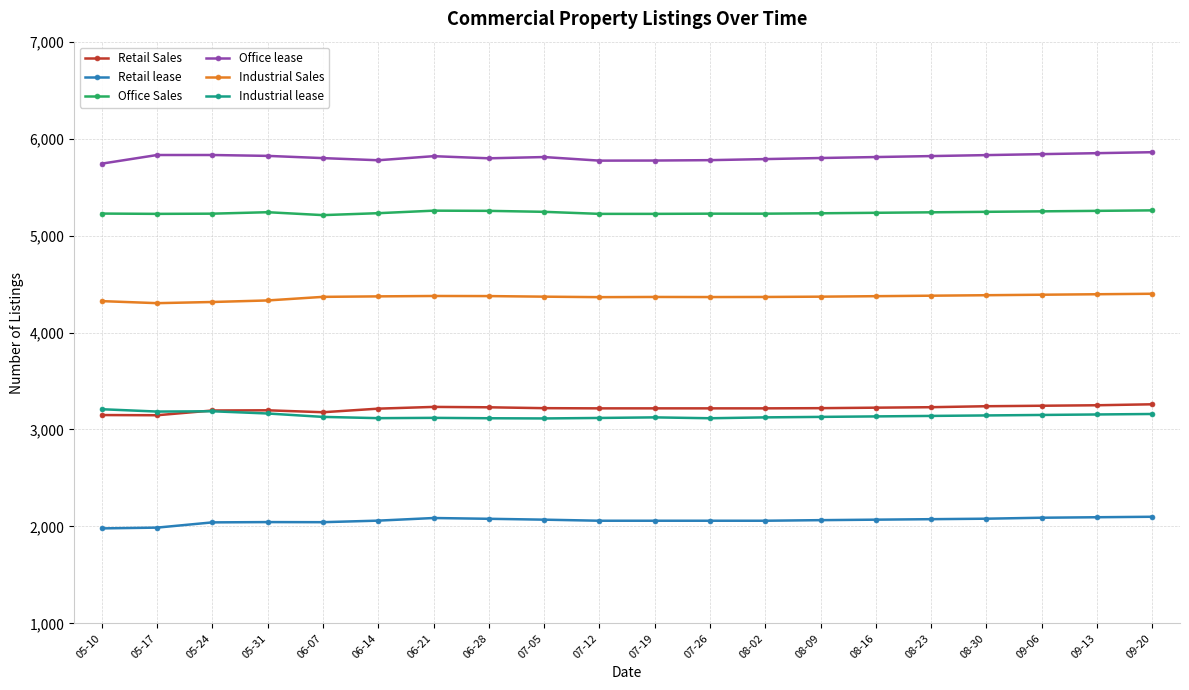

What is the total value across all series at 05-10?

23631